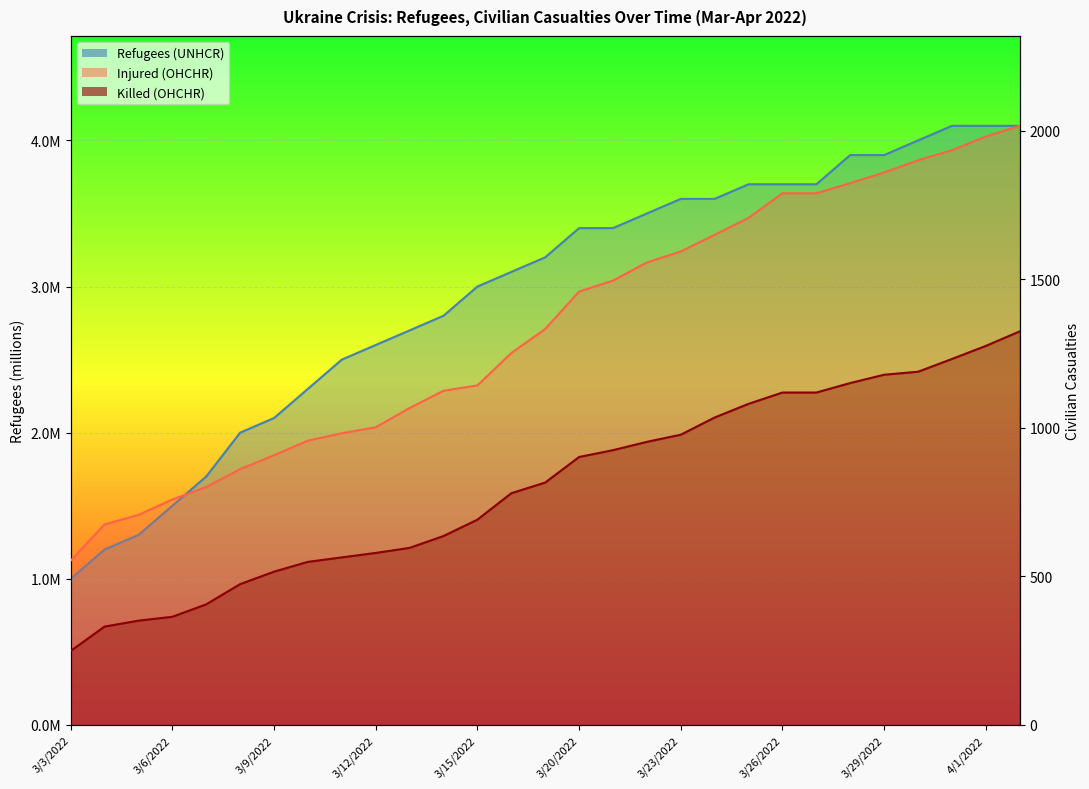

At which label is Injured (OHCHR) closest to 1285?

3/16/2022